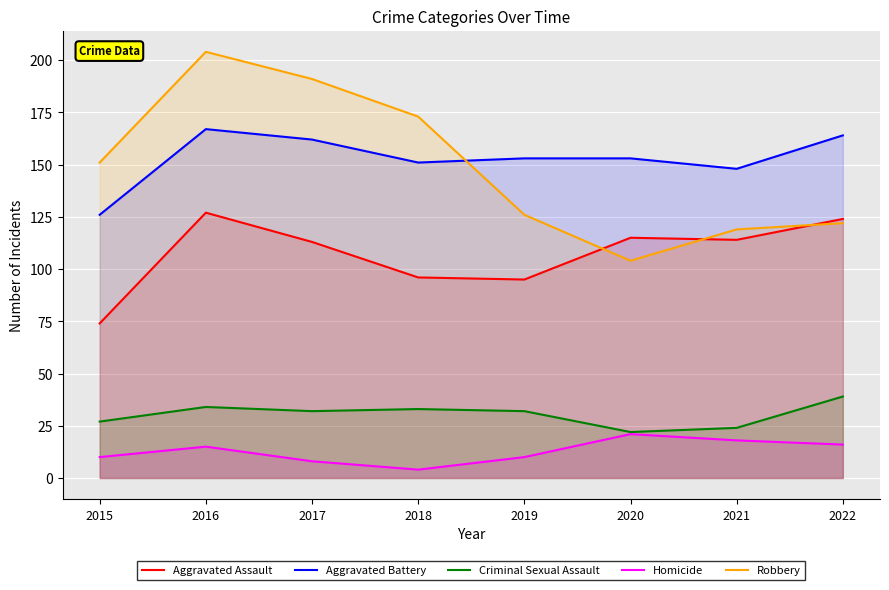

True or false: Criminal Sexual Assault and Robbery cross at least once.

False